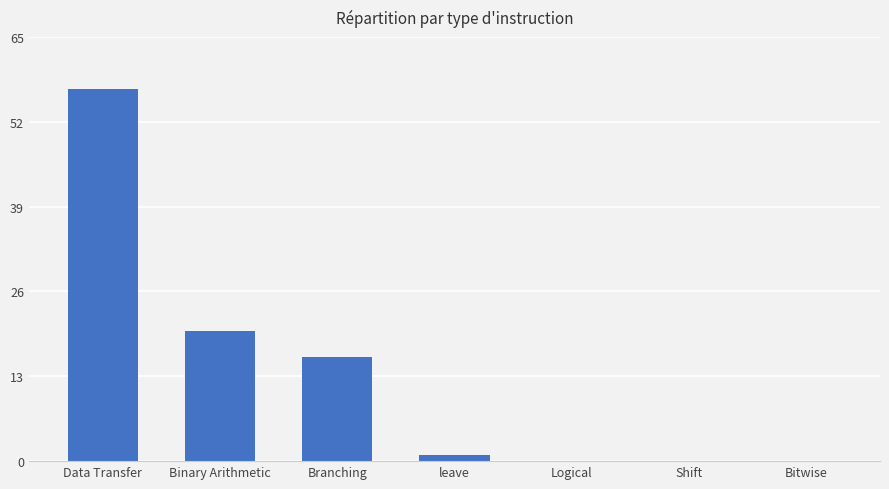

What is the sum of the values at Bitwise and Branching?

16